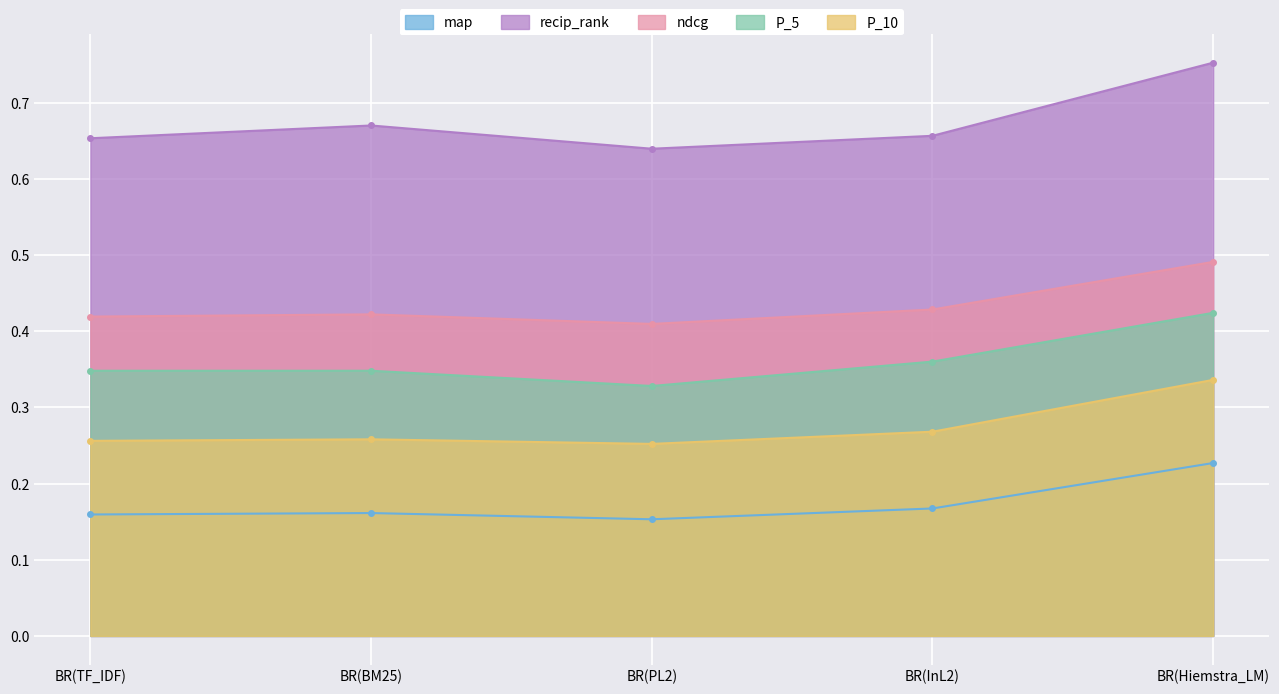

What position from the right is BR(TF_IDF)?

5